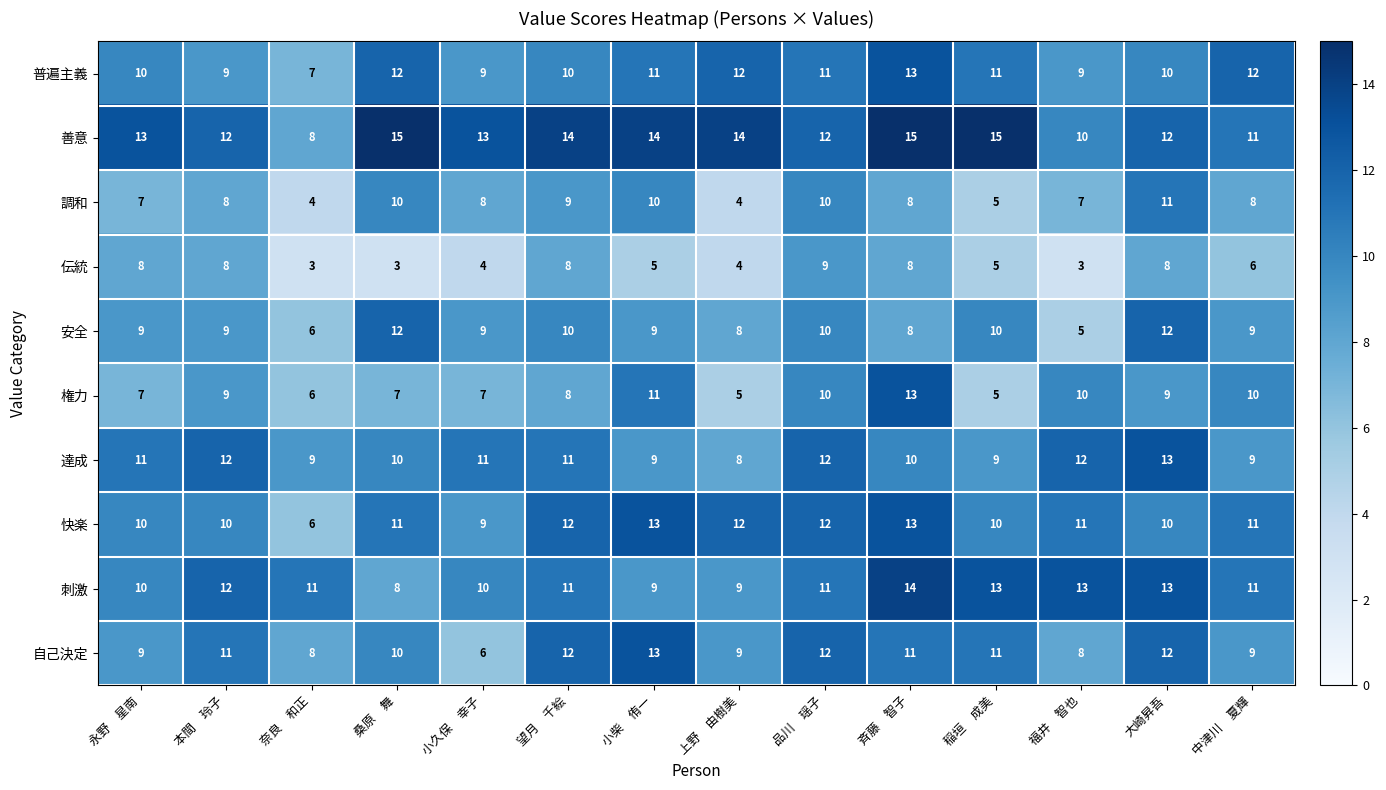

At which label is 快楽 closest to 9?

小久保　幸子